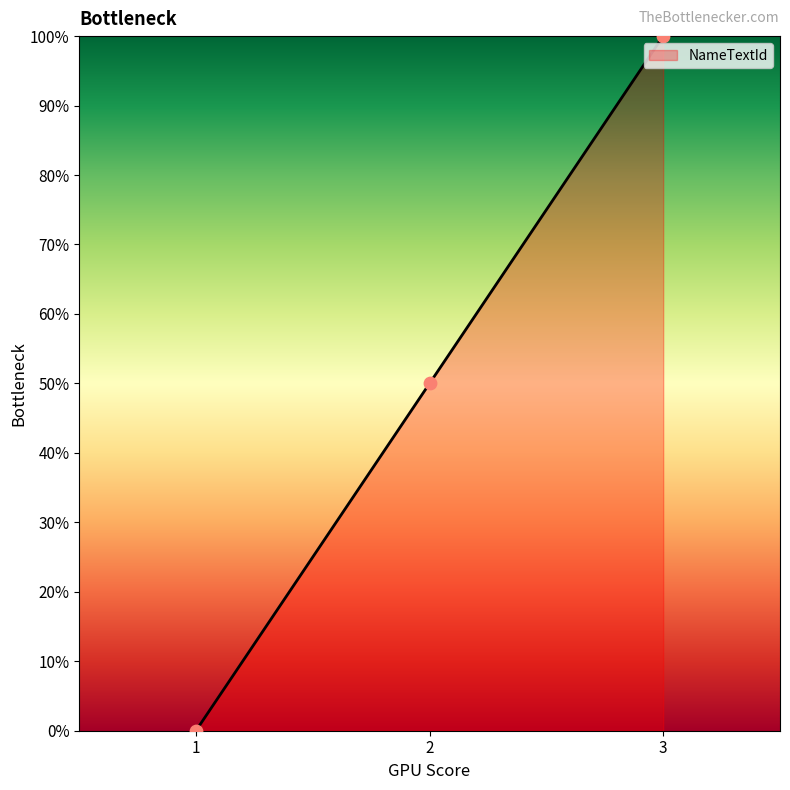

What is the change in value from 1 to 2?

+50